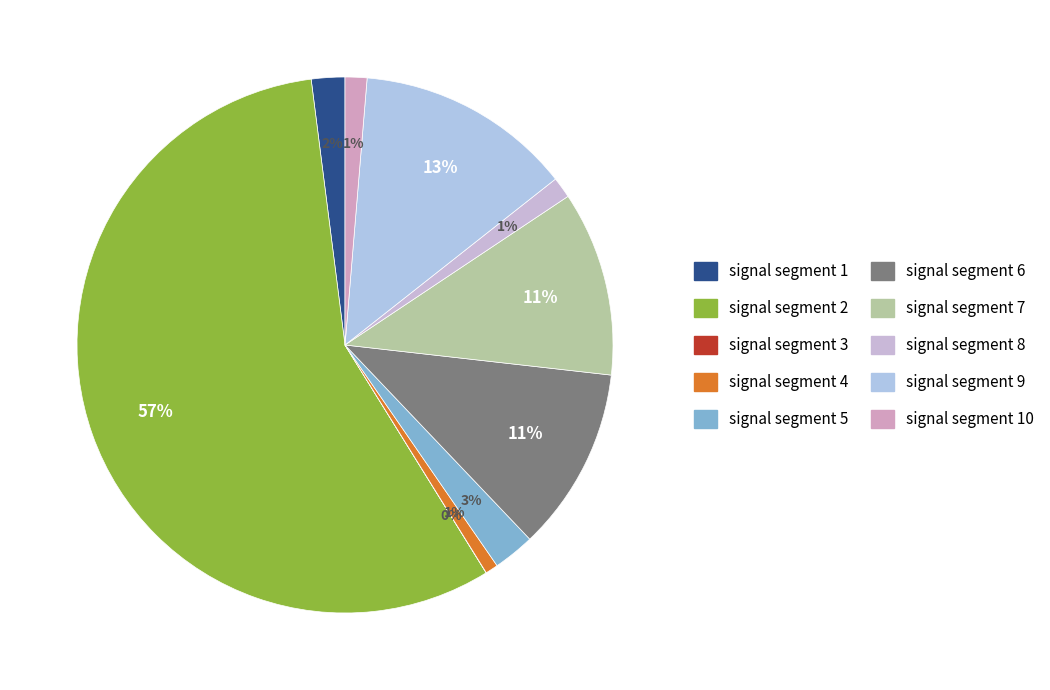

How many segments does this pie chart have?

10